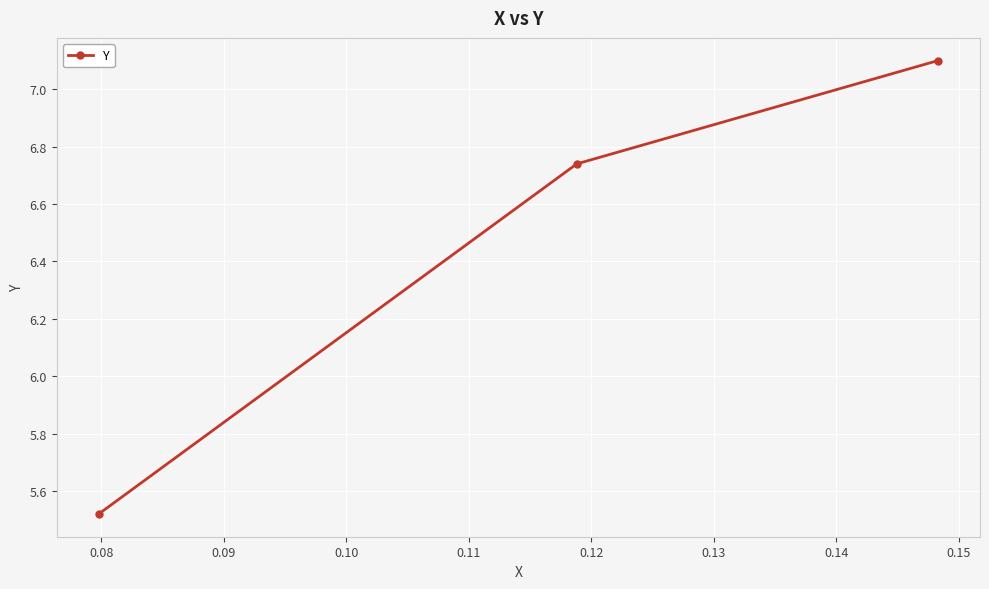

What is the value of the 3rd point from the left?

7.1